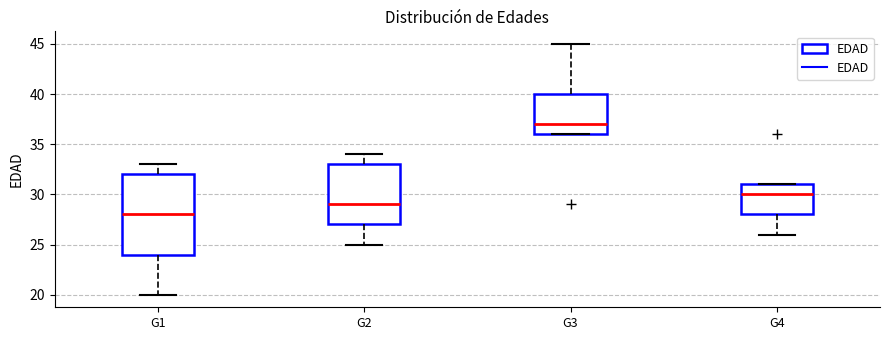

Which box's median line is the highest?

G3